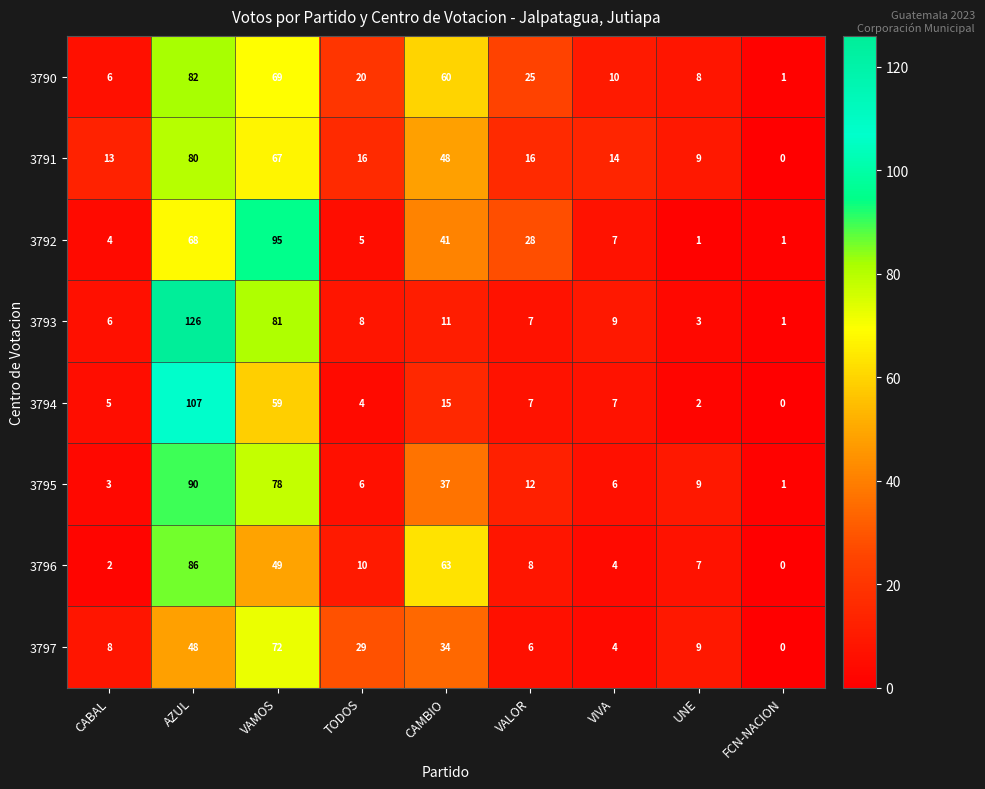

Where does the 3795 series first go above 9?

AZUL